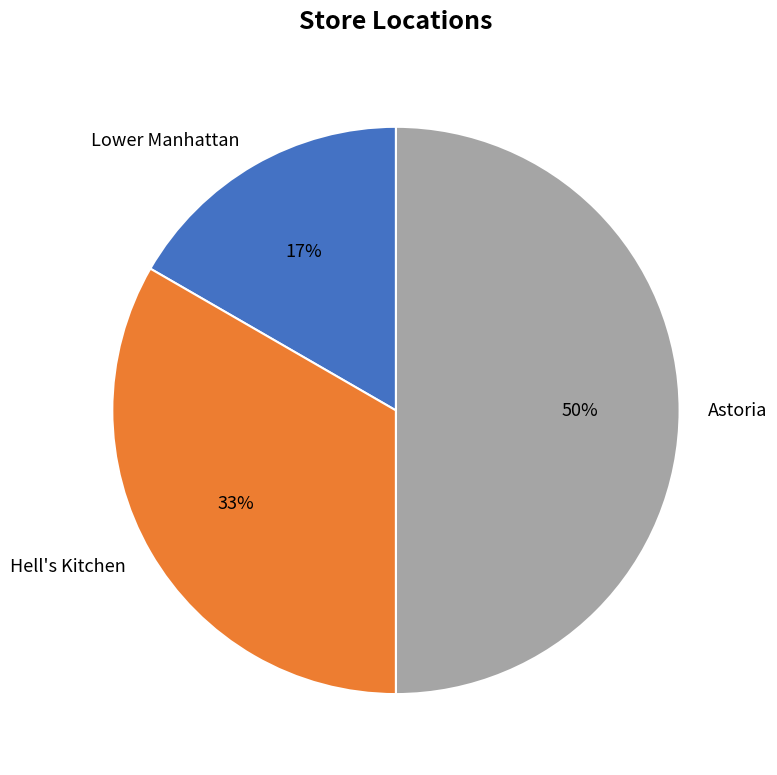

Do Astoria and Hell's Kitchen together represent more than half of the pie?

Yes